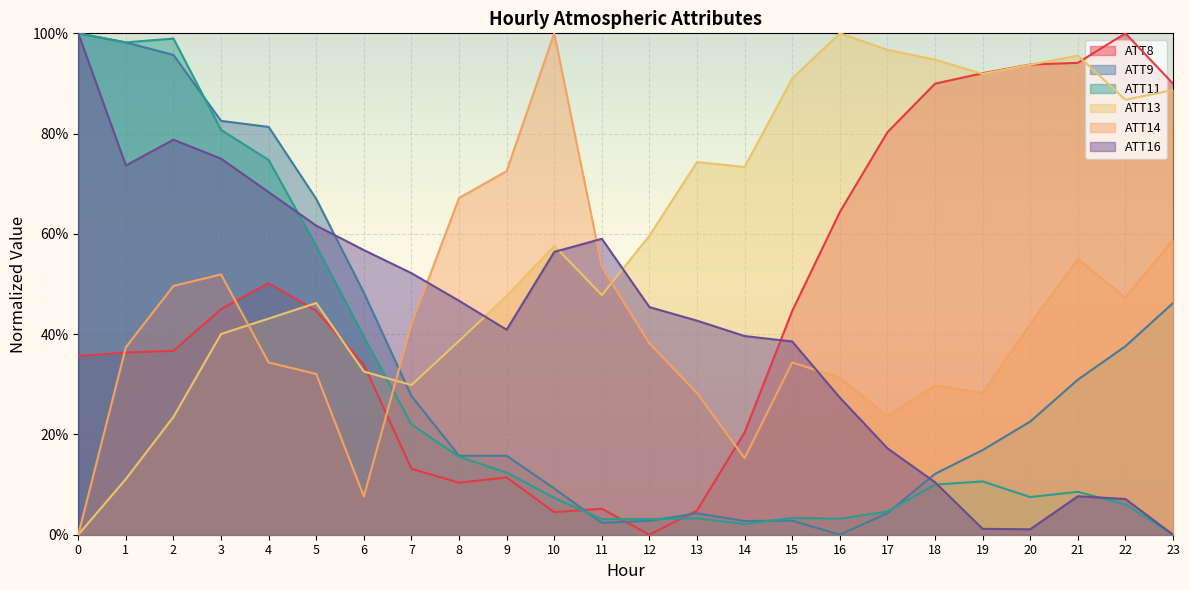

True or false: ATT13 and ATT16 cross at least once.

True